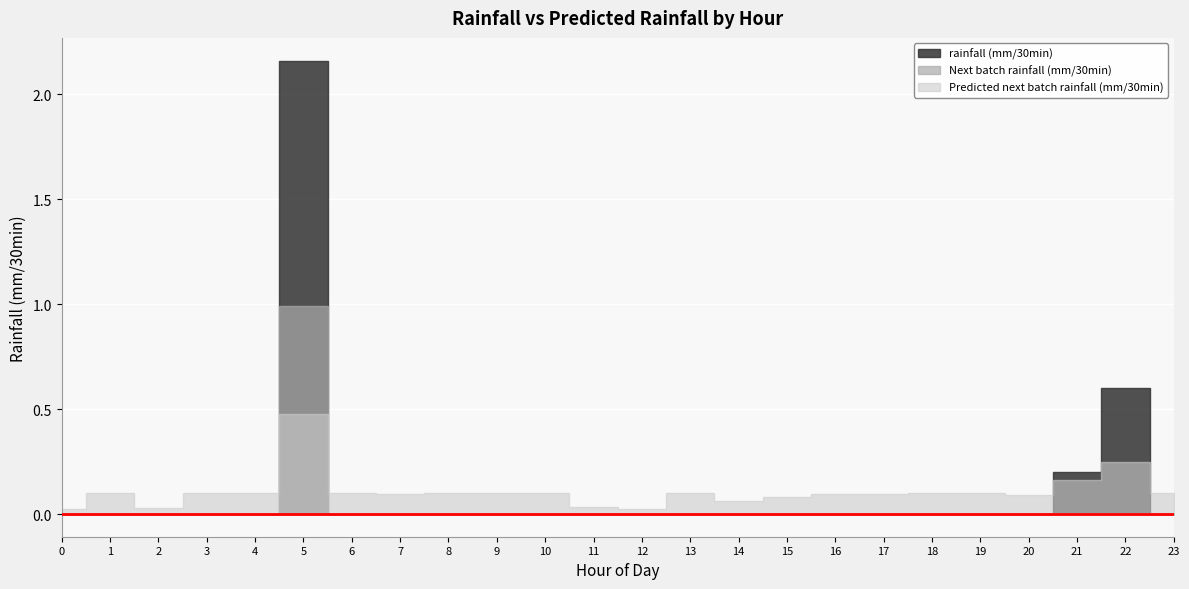

True or false: Next batch rainfall (mm/30min) has a value of -0.5 at 8.

False